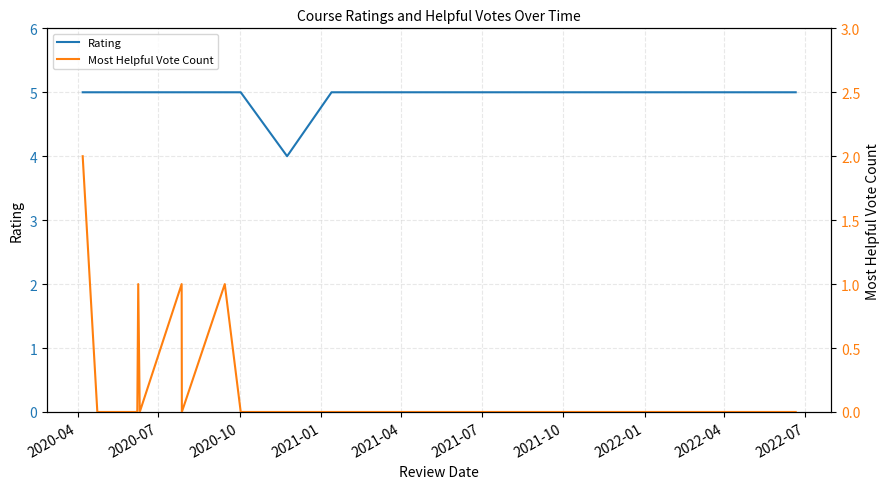

What is the lowest value of the Rating series?

4